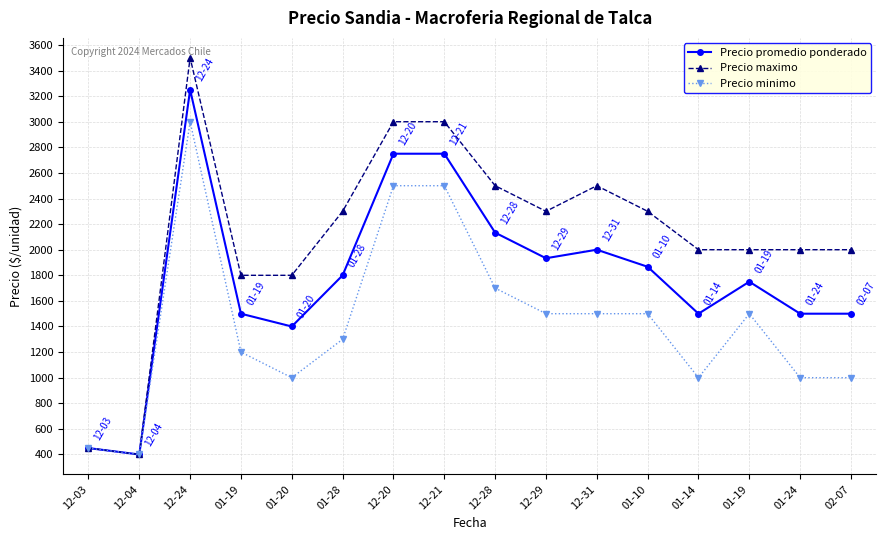

What are all the series names shown in the legend?

Precio promedio ponderado, Precio maximo, Precio minimo